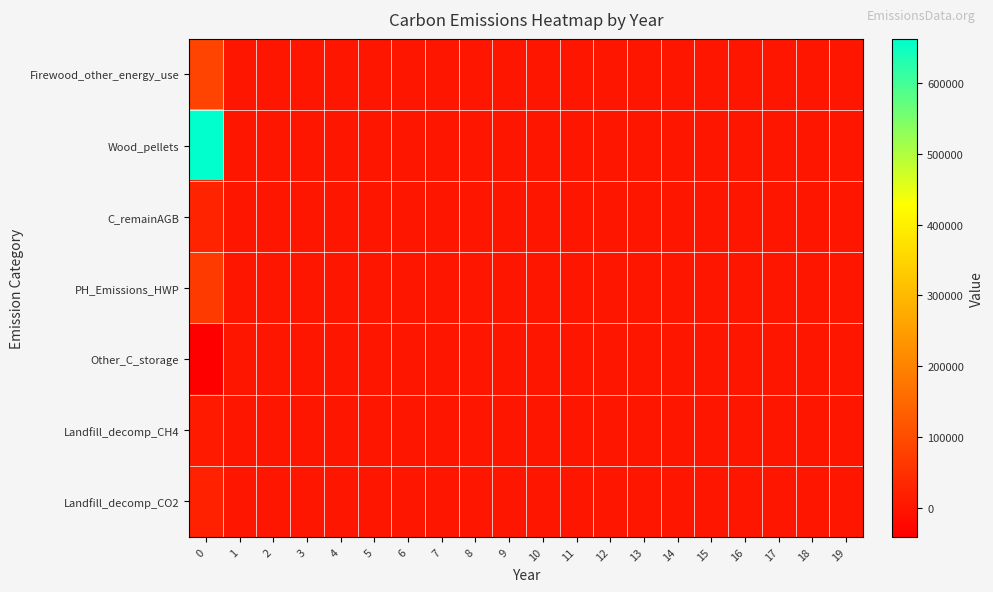

Reading right to left, extract all data points from this chart.

Firewood_other_energy_use: 19=0.0	18=0.0	17=0.0	16=0.0	15=0.0	14=0.0	13=0.0	12=0.0	11=0.0	10=0.0	9=0.0	8=0.0	7=0.0	6=0.0	5=0.0	4=0.0	3=0.0	2=0.0	1=0.0	0=82854.2
Wood_pellets: 19=0.0	18=0.0	17=0.0	16=0.0	15=0.0	14=0.0	13=0.0	12=0.0	11=0.0	10=0.0	9=0.0	8=0.0	7=0.0	6=0.0	5=0.0	4=0.0	3=0.0	2=0.0	1=0.0	0=662833.7
C_remainAGB: 19=0.0	18=0.0	17=0.0	16=0.0	15=0.0	14=0.0	13=0.0	12=0.0	11=0.0	10=0.0	9=0.0	8=0.0	7=0.0	6=0.0	5=0.0	4=0.0	3=0.0	2=0.0	1=0.0	0=25791.2
PH_Emissions_HWP: 19=888.5	18=888.5	17=888.5	16=888.5	15=888.5	14=888.5	13=888.5	12=888.5	11=888.5	10=888.5	9=888.5	8=888.5	7=888.5	6=888.5	5=0.0	4=0.0	3=0.0	2=0.0	1=0.0	0=66379.0
Other_C_storage: 19=0.0	18=0.0	17=0.0	16=0.0	15=0.0	14=0.0	13=0.0	12=0.0	11=0.0	10=0.0	9=0.0	8=0.0	7=0.0	6=0.0	5=0.0	4=0.0	3=0.0	2=0.0	1=0.0	0=-41427.1
Landfill_decomp_CH4: 19=0.0	18=0.0	17=0.0	16=0.0	15=0.0	14=0.0	13=0.0	12=0.0	11=0.0	10=0.0	9=0.0	8=0.0	7=0.0	6=0.0	5=0.0	4=0.0	3=0.0	2=0.0	1=0.0	0=7532.2
Landfill_decomp_CO2: 19=0.0	18=0.0	17=0.0	16=0.0	15=0.0	14=0.0	13=0.0	12=0.0	11=0.0	10=0.0	9=0.0	8=0.0	7=0.0	6=0.0	5=0.0	4=0.0	3=0.0	2=0.0	1=0.0	0=20713.6